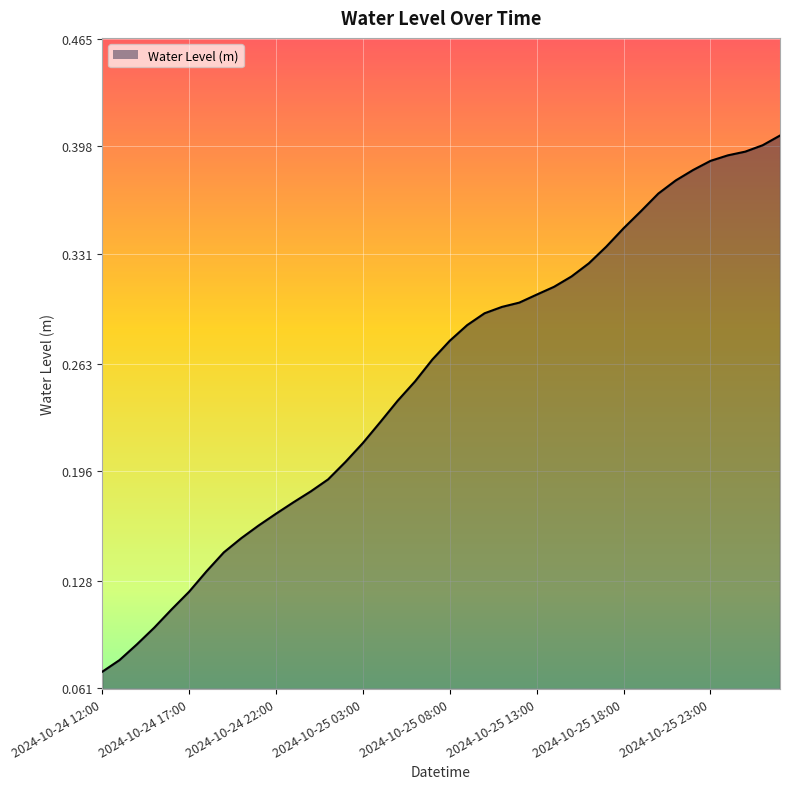

Is this an area chart (filled region under the line)?

Yes